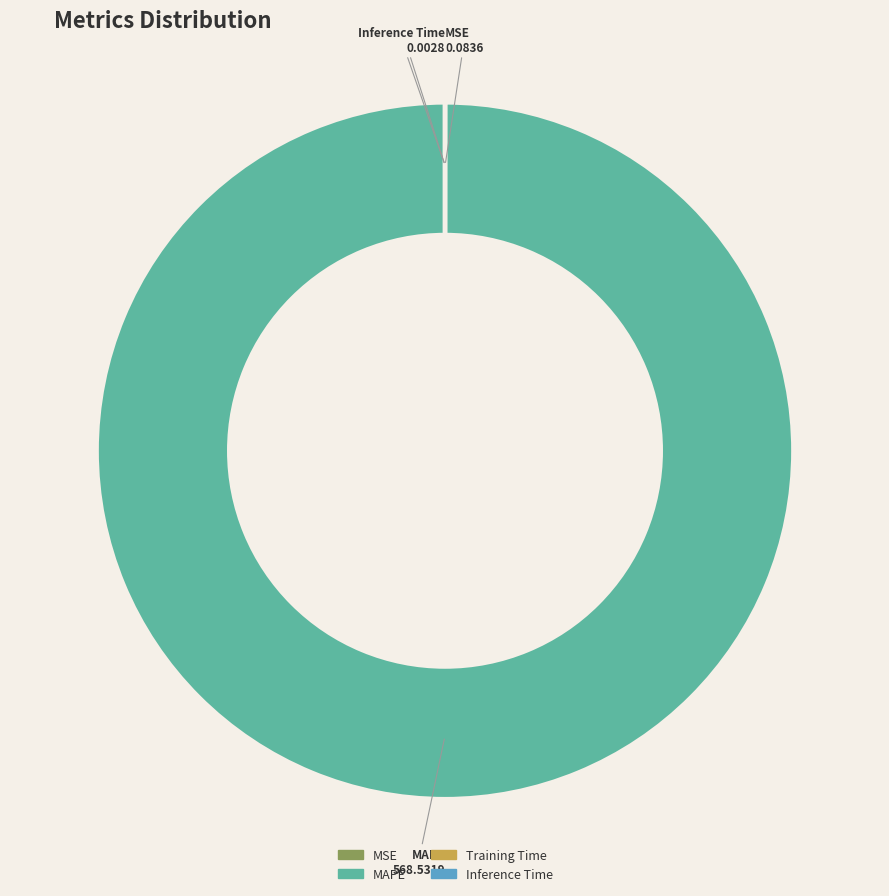

Does MAPE account for over 50% of the chart?

Yes